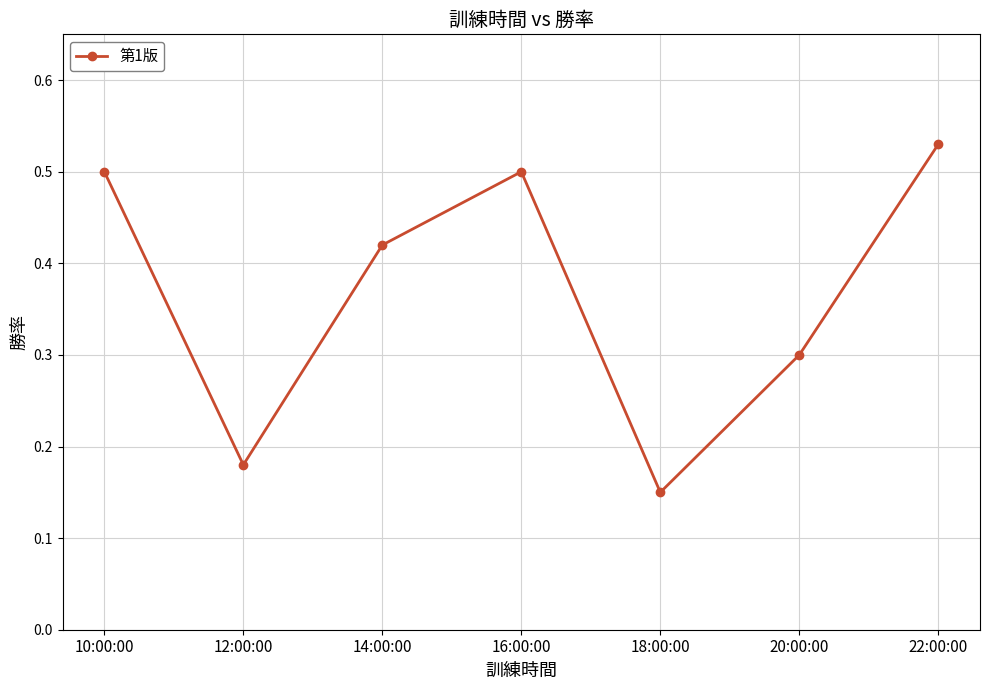

What is the label of the 3rd point from the right?

18:00:00